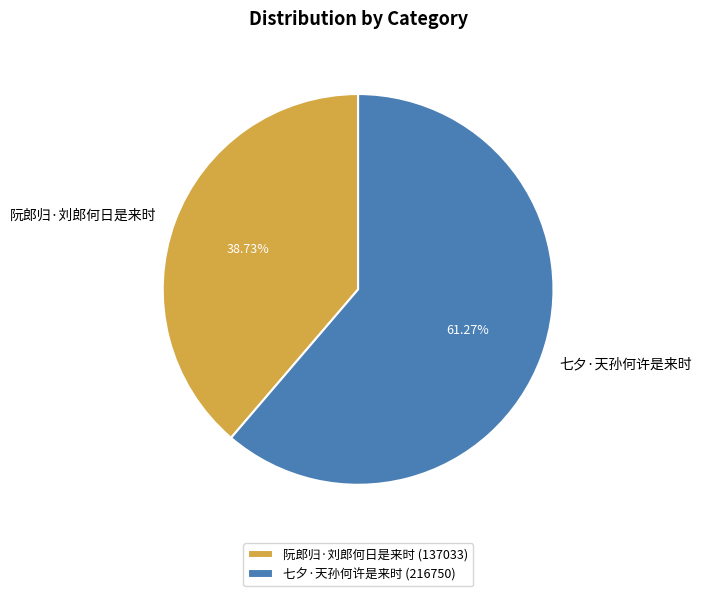

What percentage do 七夕·天孙何许是来时 and 阮郎归·刘郎何日是来时 together represent?

100.0%